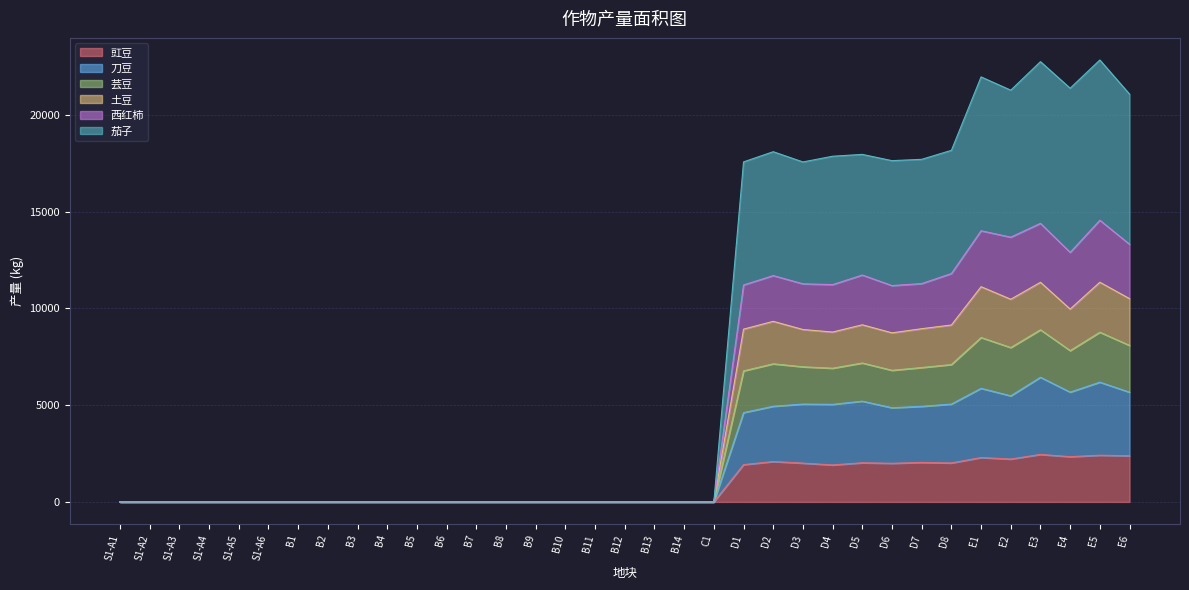

Does the chart display data point markers on the line(s)?

No